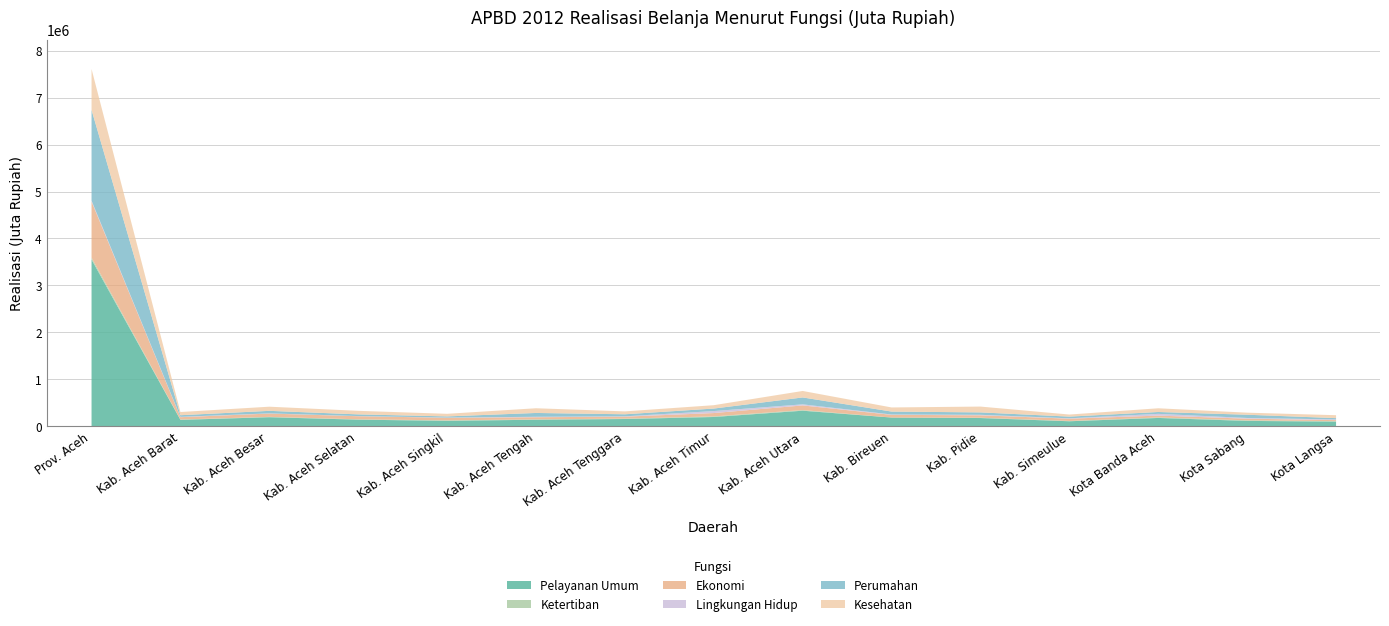

Which series has the largest total across all categories?

Pelayanan Umum